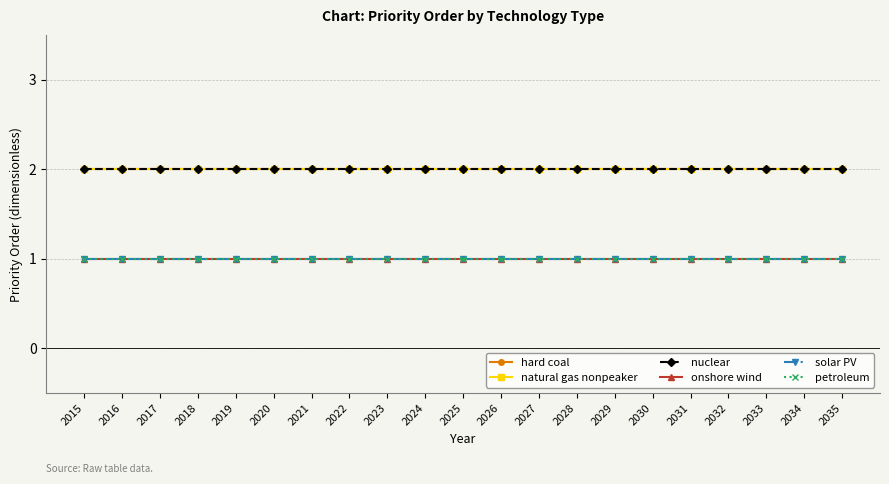

Does the chart display data point markers on the line(s)?

Yes